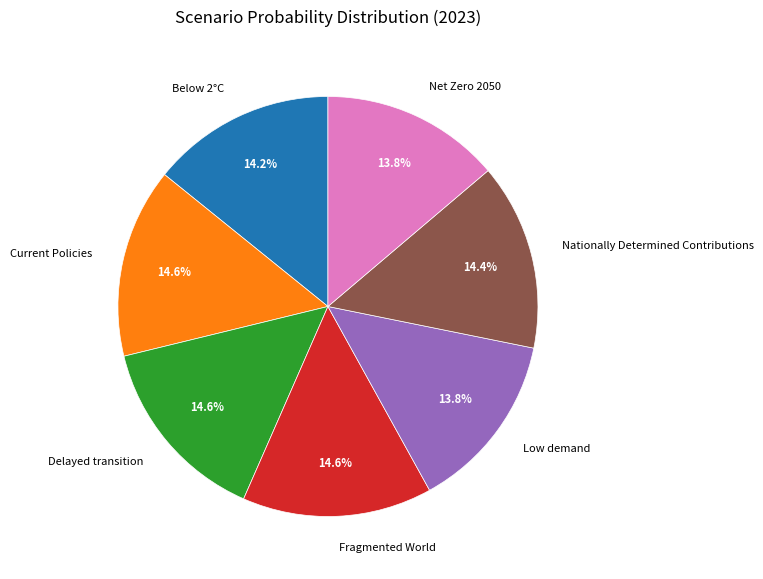

To the nearest percent, what is the difference between the largest and smallest slice percentages?

1%